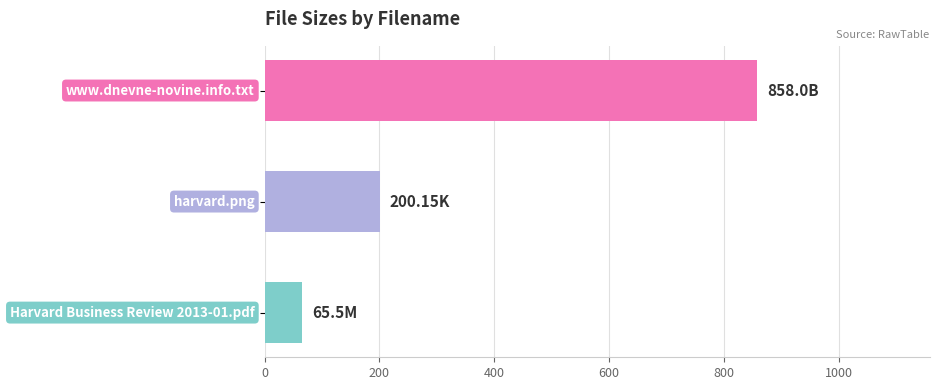

What is the average value?

374.6